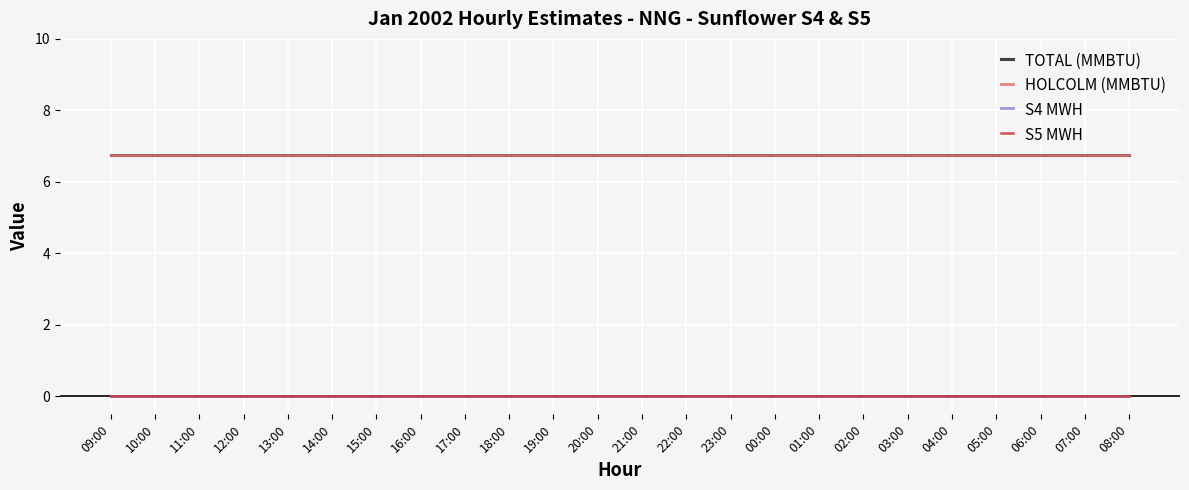

Between 08:00 and 19:00, which is larger?

08:00